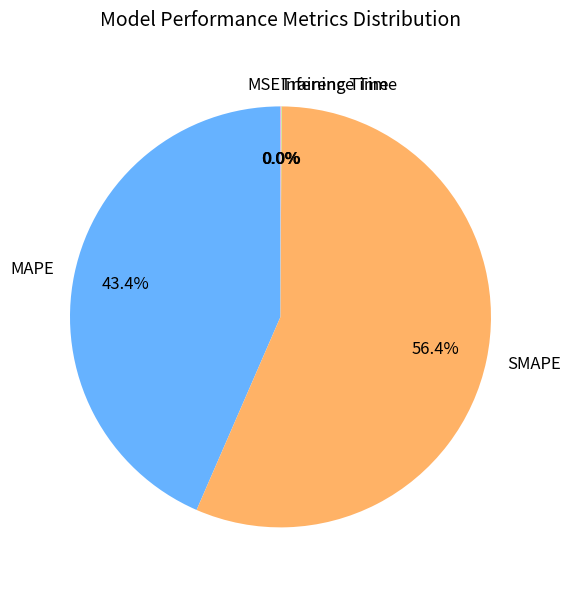

Which category has the biggest portion of the pie?

SMAPE